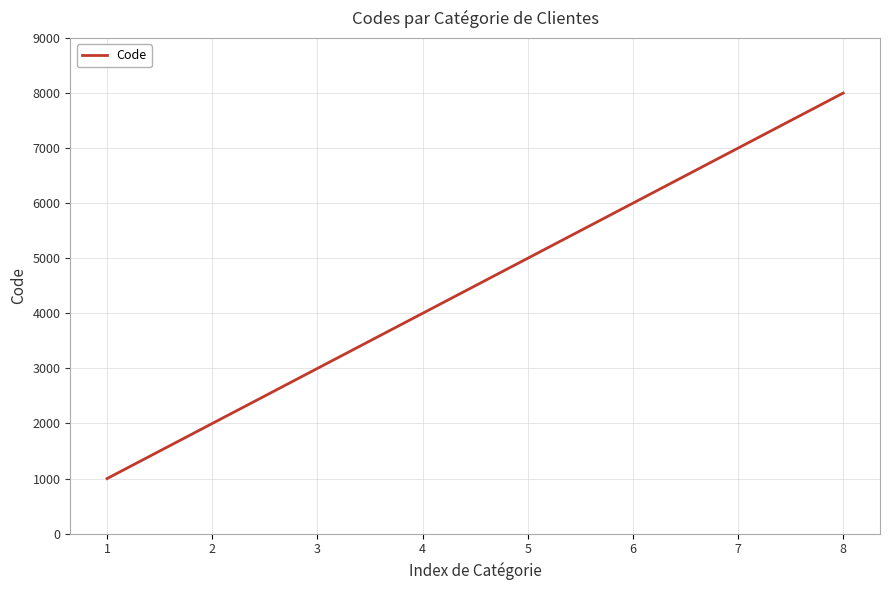

True or false: the data shows 6000 at 6.

True